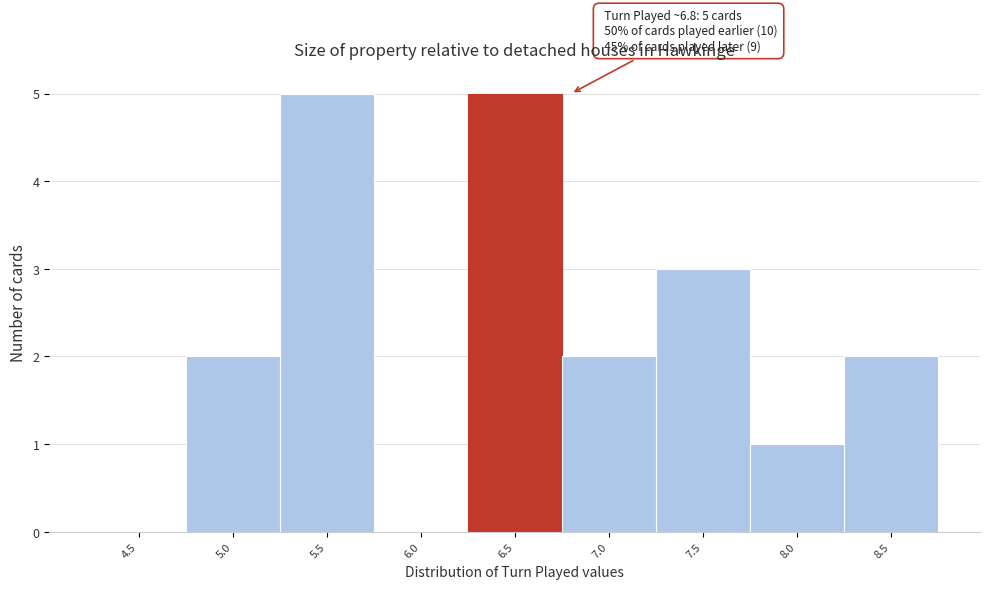

Reading left to right, what are all the values shown in this chart?

4.5=0	5.0=2	5.5=5	6.0=0	6.5=5	7.0=2	7.5=3	8.0=1	8.5=2